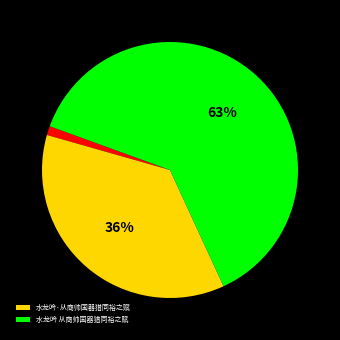

Does any single category account for the majority?

Yes